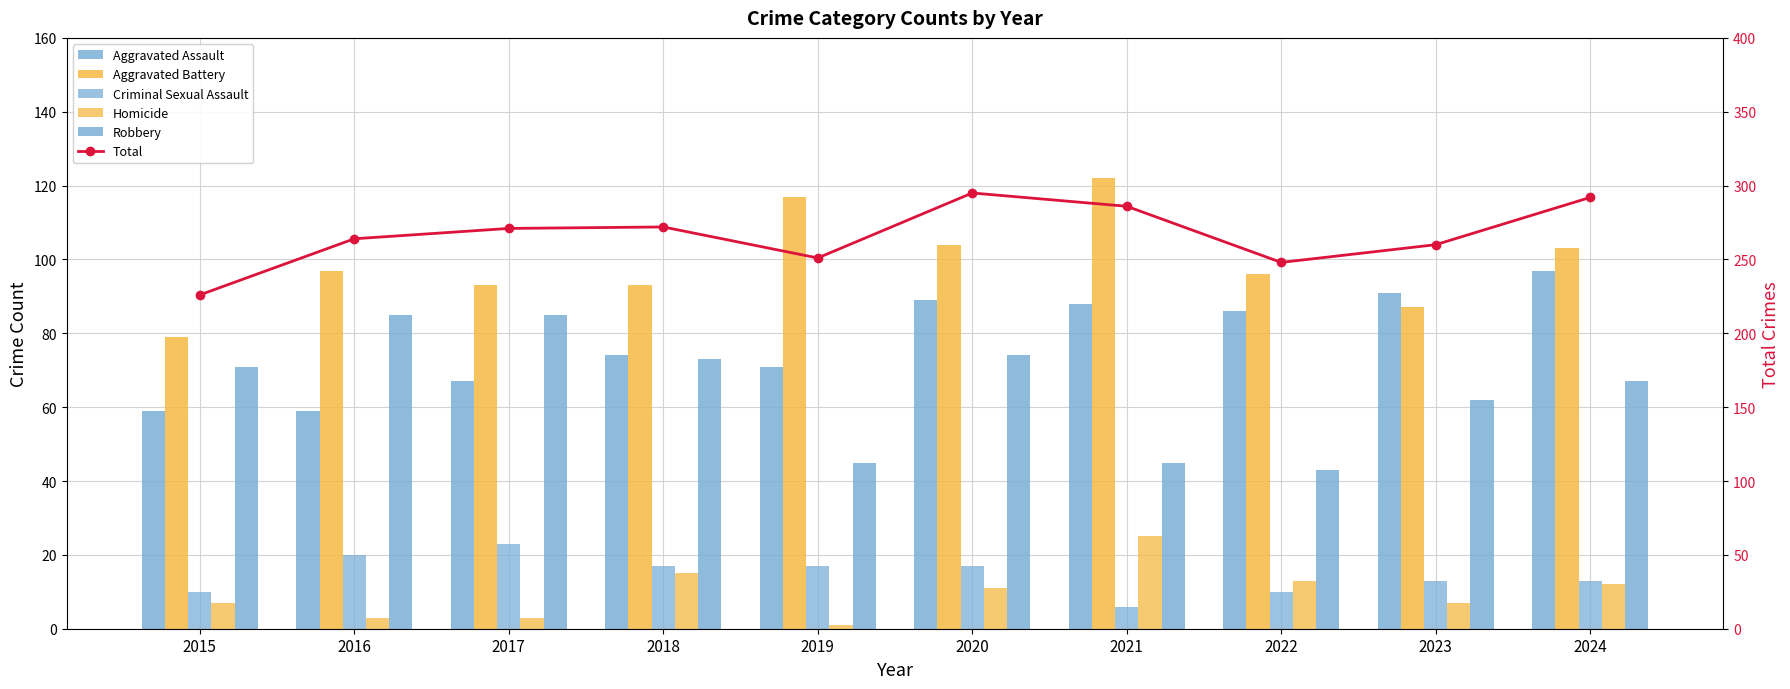

What is the sum of the Aggravated Battery values at 2018 and 2020?

197